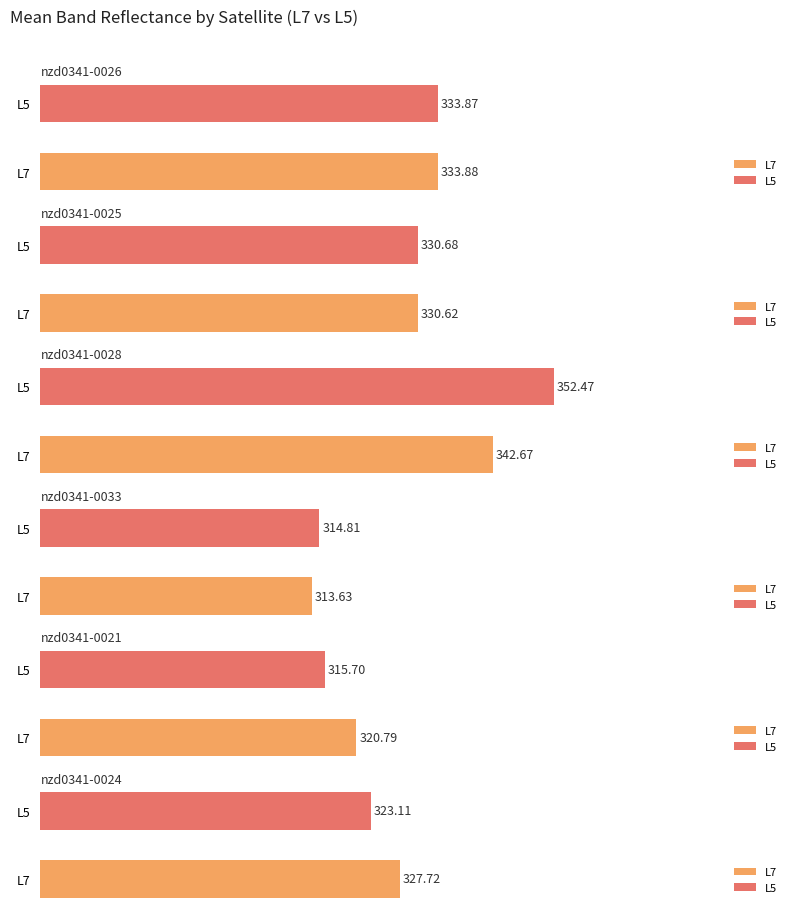

At which label is nzd0341-0021 closest to 316?

L5